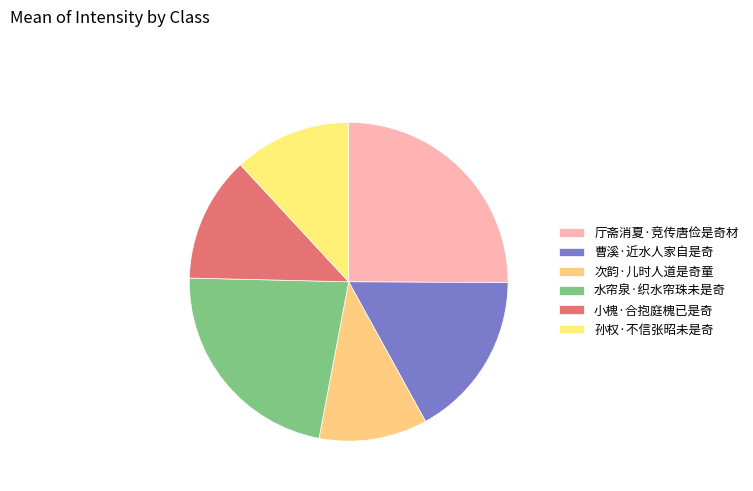

True or false: 水帘泉·织水帘珠未是奇 accounts for 28% of the total.

False